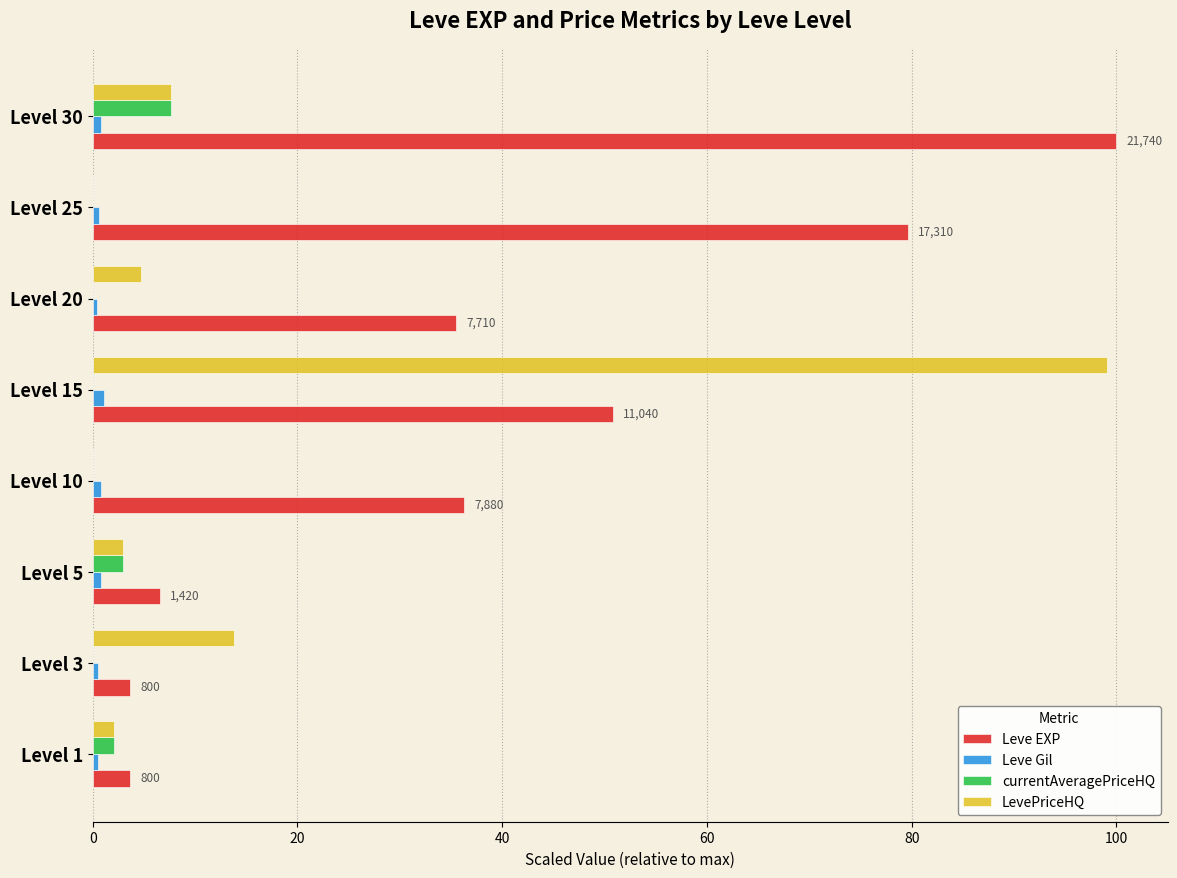

Which series has the largest total across all categories?

Leve EXP